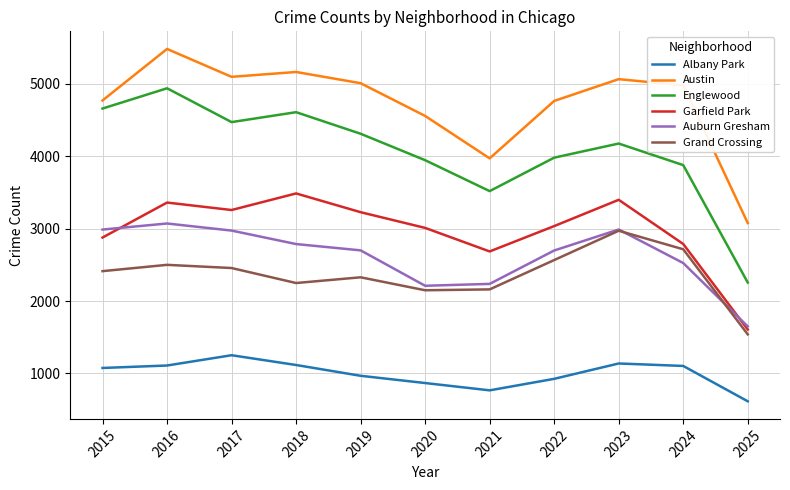

What is the total value across all series at 2017?

19505